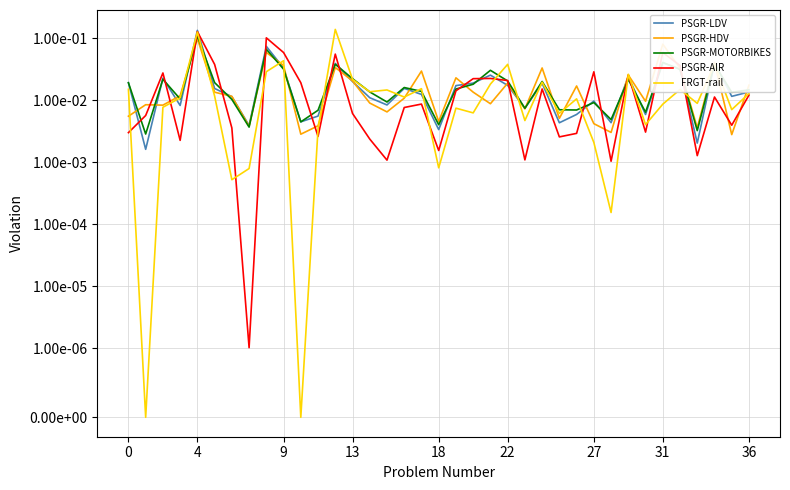

How many intersections are there between PSGR-AIR and FRGT-rail?

12